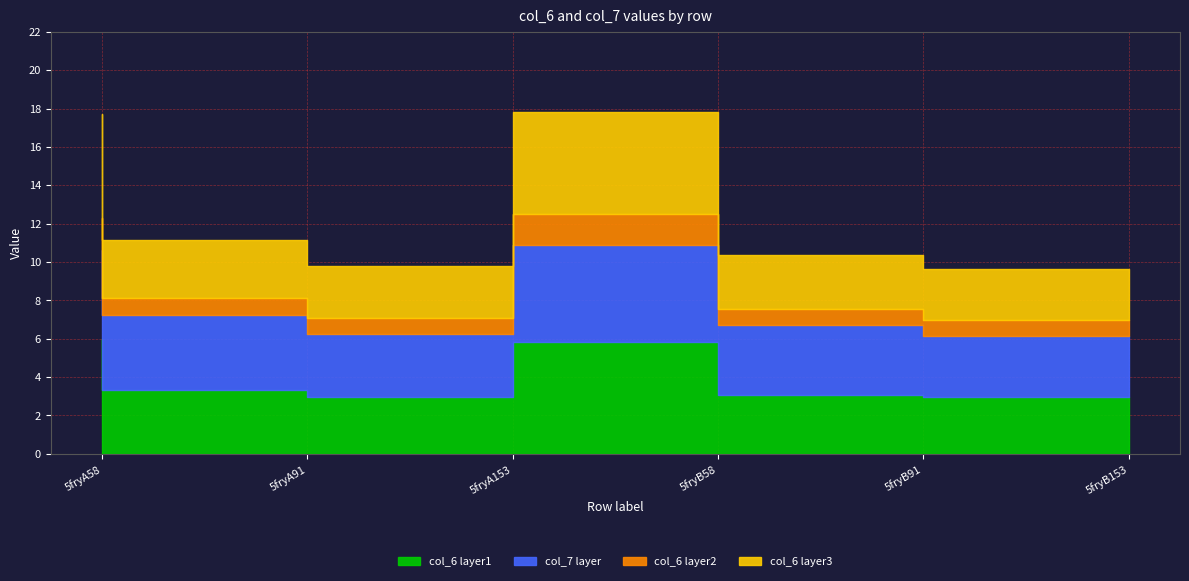

Between which two adjacent categories do col_6 and col_7 first intersect?

5fryA58 and 5fryA91